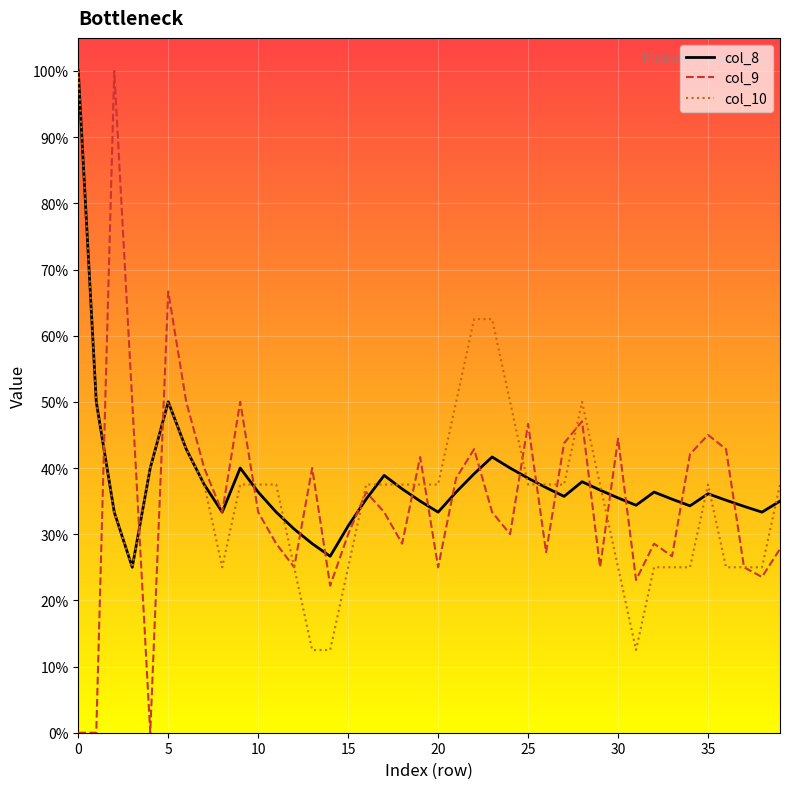

Which series has the widest spread of values?

col_9